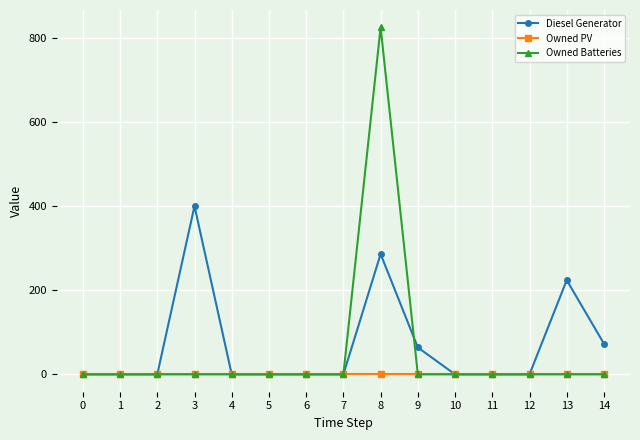

True or false: Diesel Generator has more than 0 points higher than both neighbors.

True